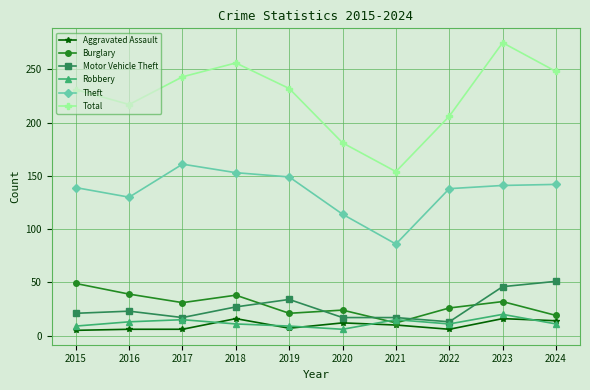

Is the value of Burglary at 2022 greater than the value of Total at 2015?

No